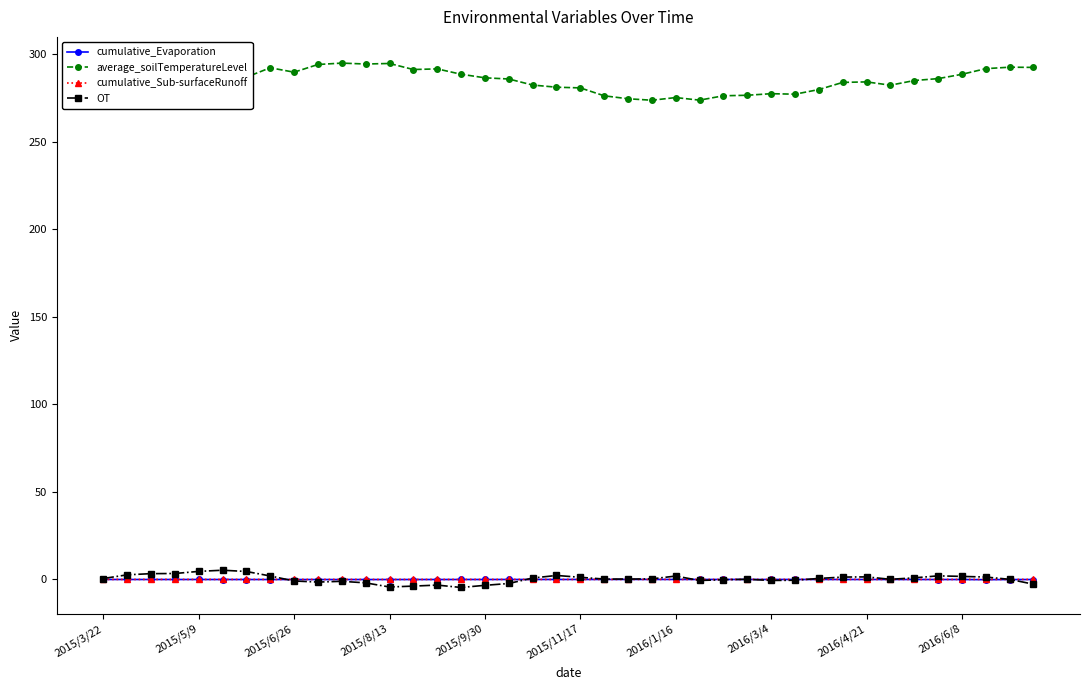

What is the minimum value for average_soilTemperatureLevel?

273.6